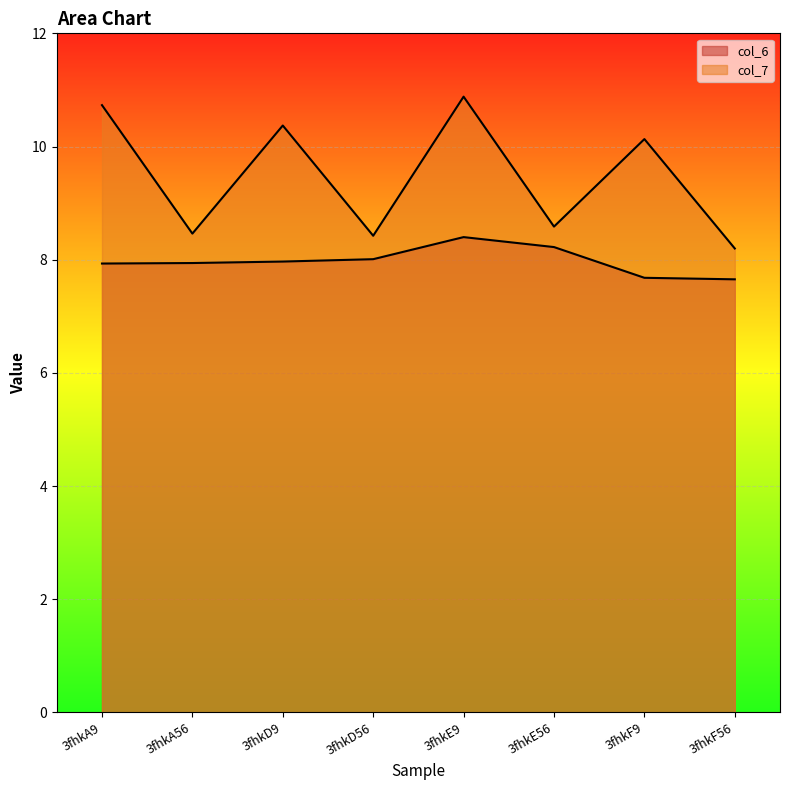

Is it true that col_6 equals 8.4 at 3fhkE9?

True